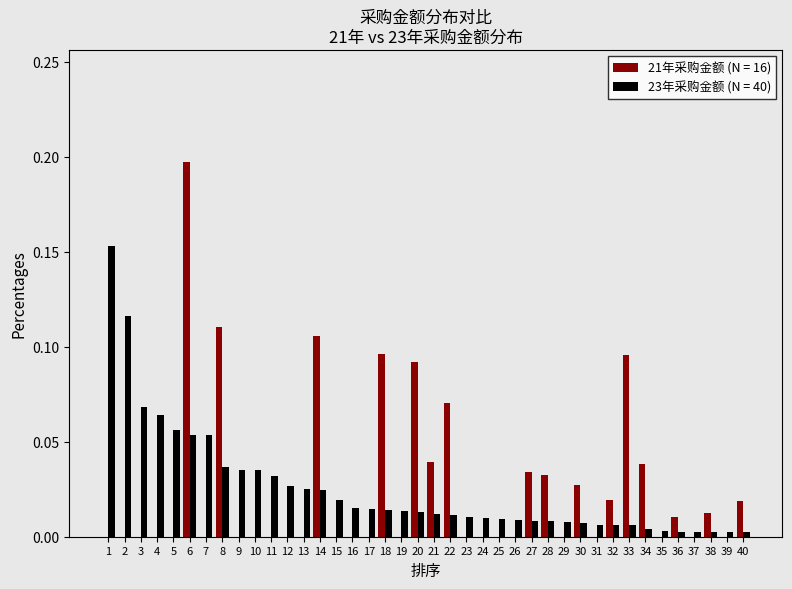

Which category has the highest value in the 21年采购金额 (N = 16) series?

6